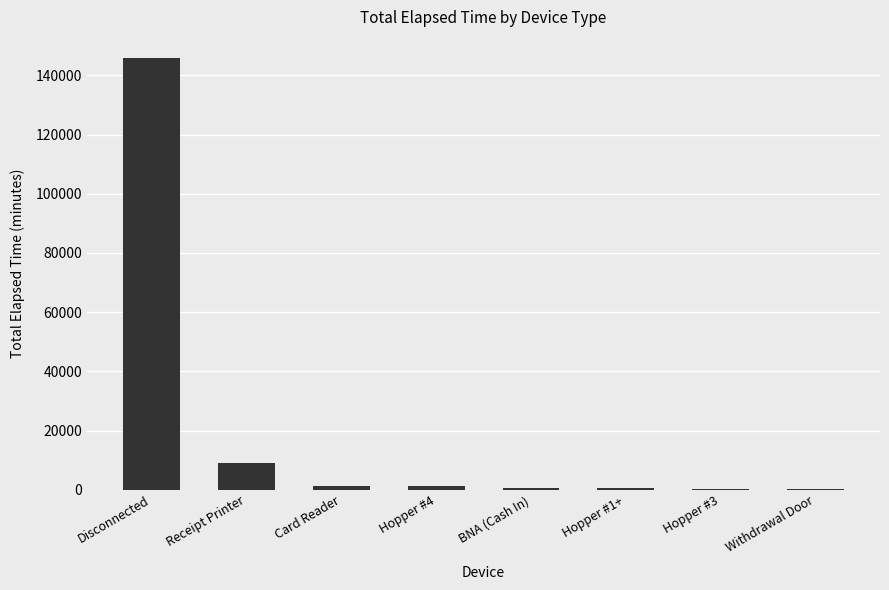

How many distinct data groups are displayed?

1